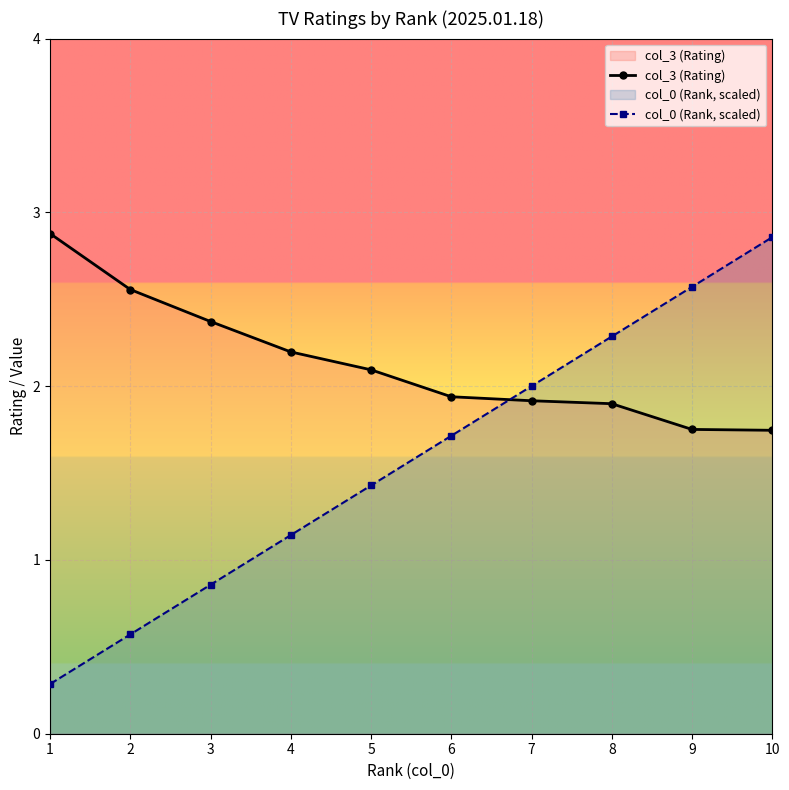

Rank the series by their maximum value, from lowest to highest.

col_0 (Rank, scaled), col_3 (Rating)